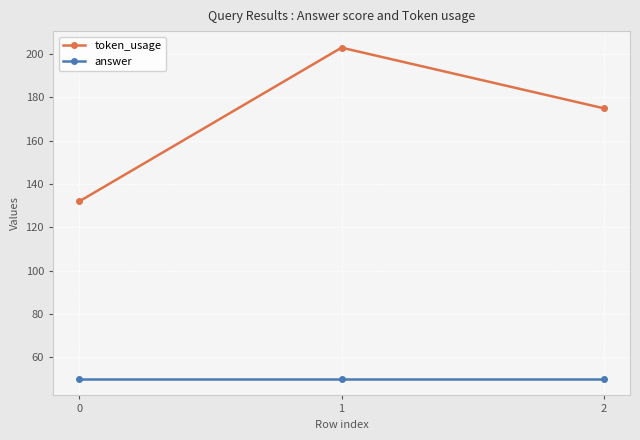

How many lines are shown in the chart?

2